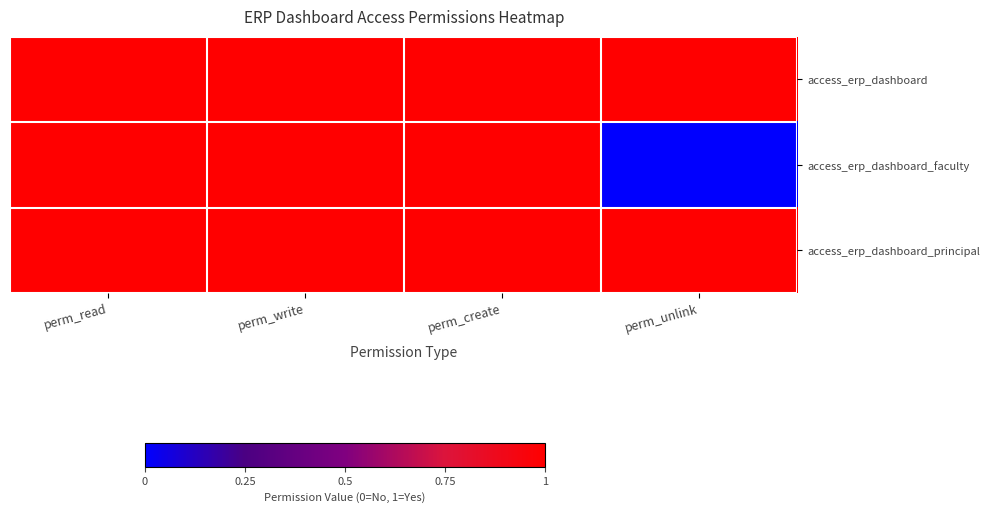

Count the number of categories in the chart.

4